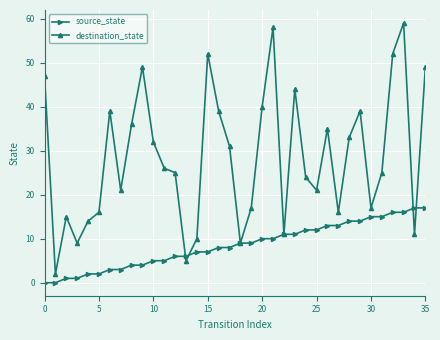

True or false: destination_state has more than 0 points higher than both neighbors.

True